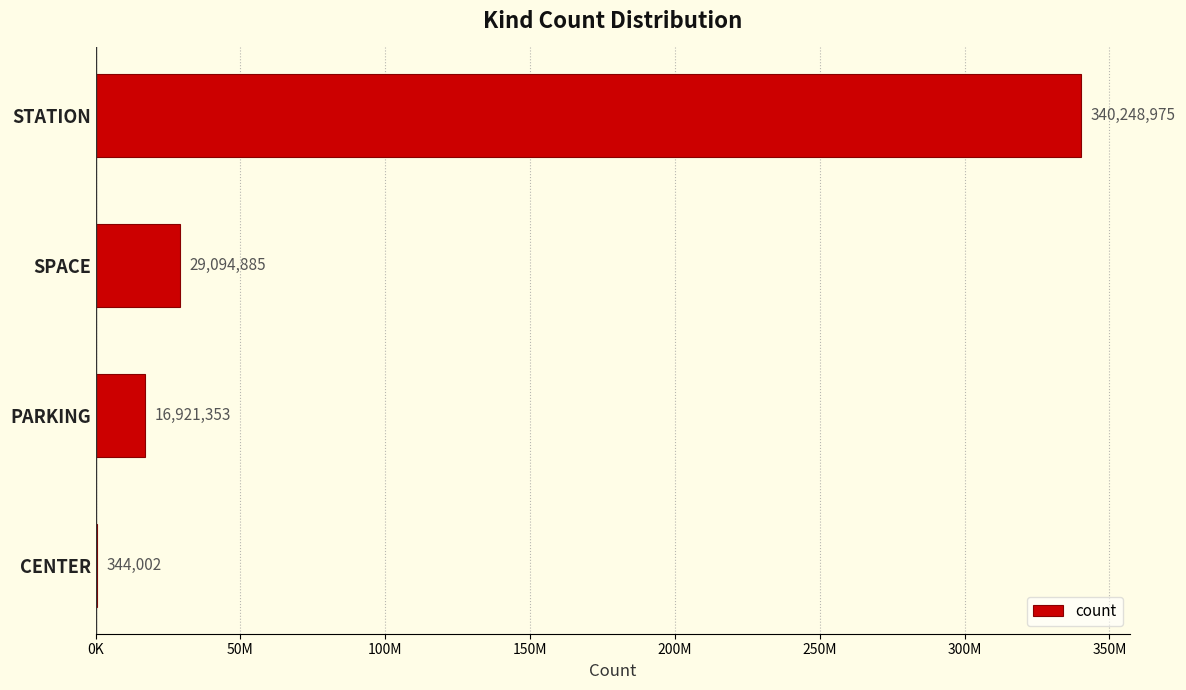

Are the bars horizontal?

Yes